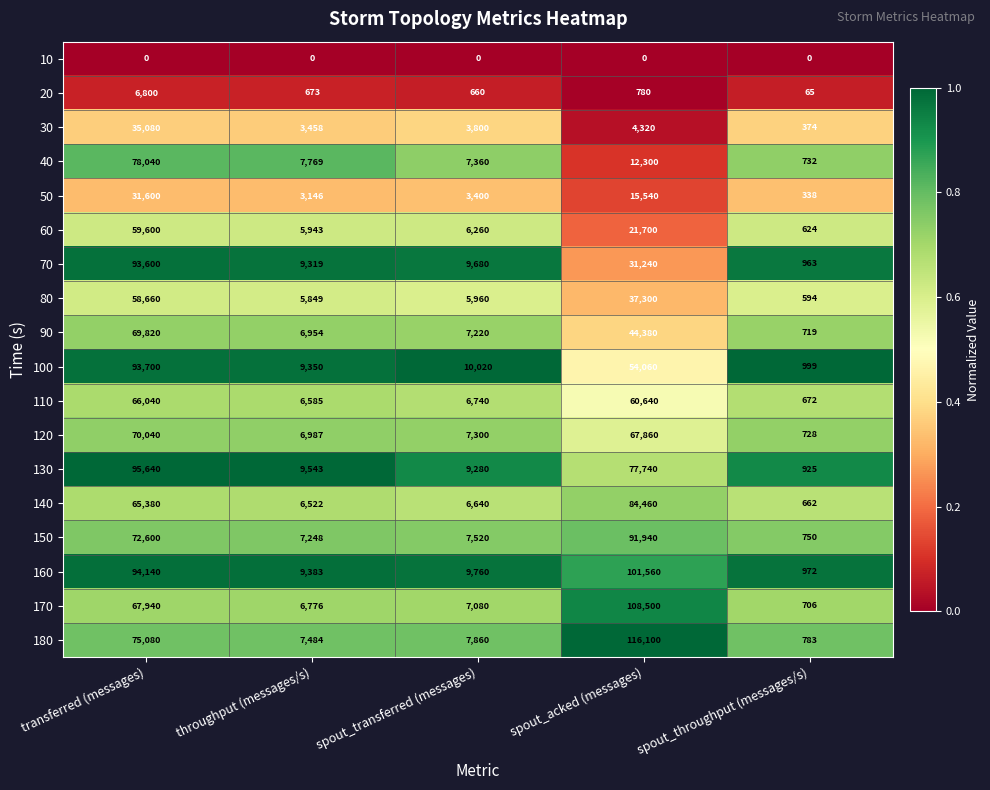

Is it true that 110 equals 66040 at transferred (messages)?

True